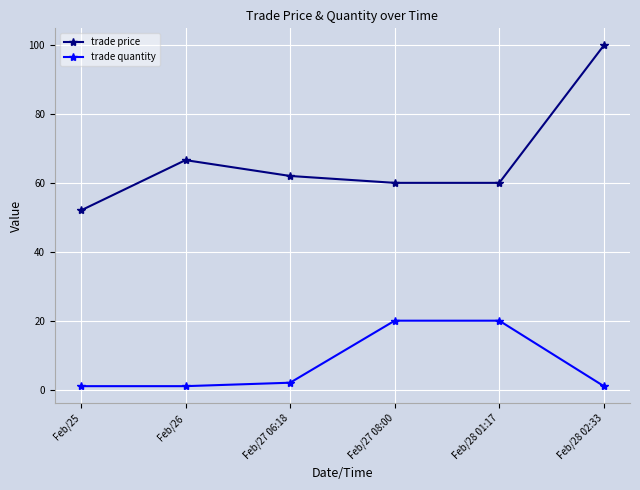

True or false: trade quantity and trade price intersect in this chart.

False